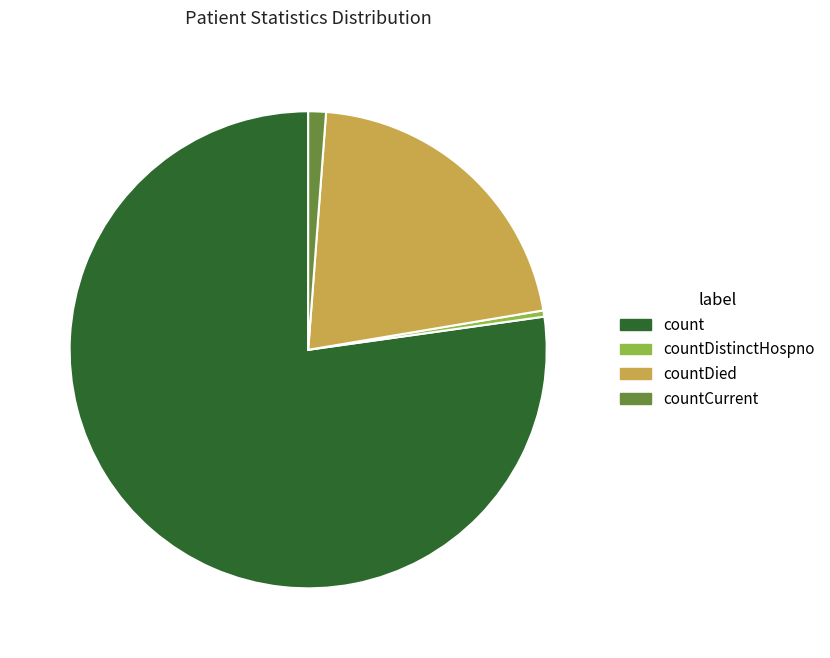

Between countDistinctHospno and count, which is larger?

count